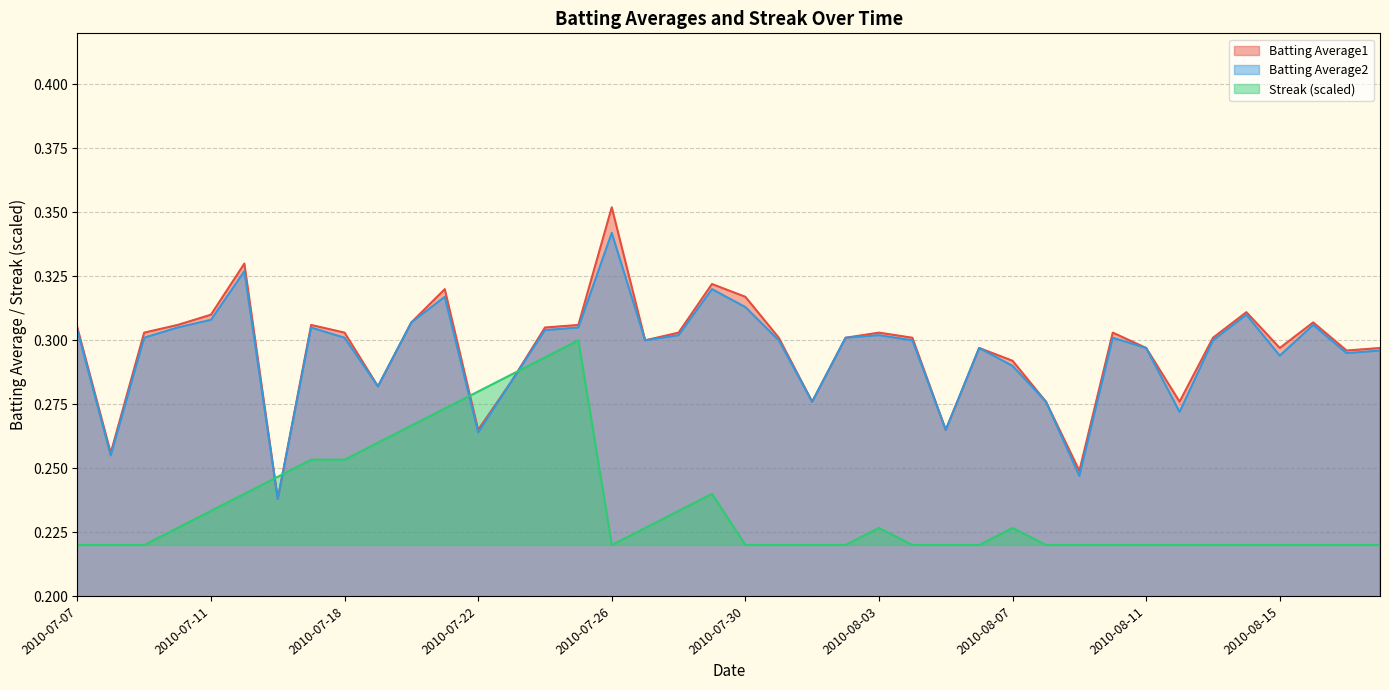

At how many categories does at least one series exceed 0?

40